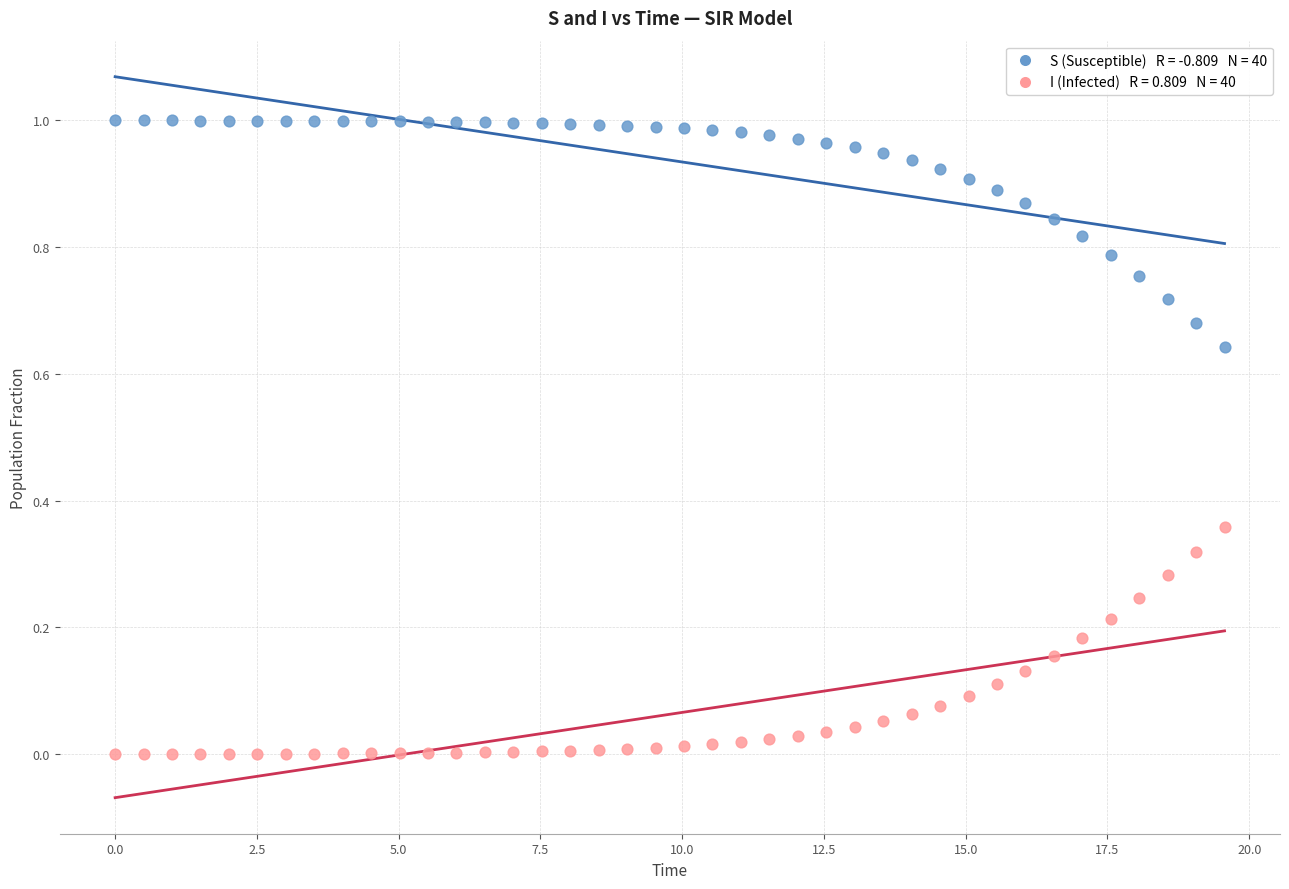

Across all data points, what is the range of X values (max minus min)?

19.6